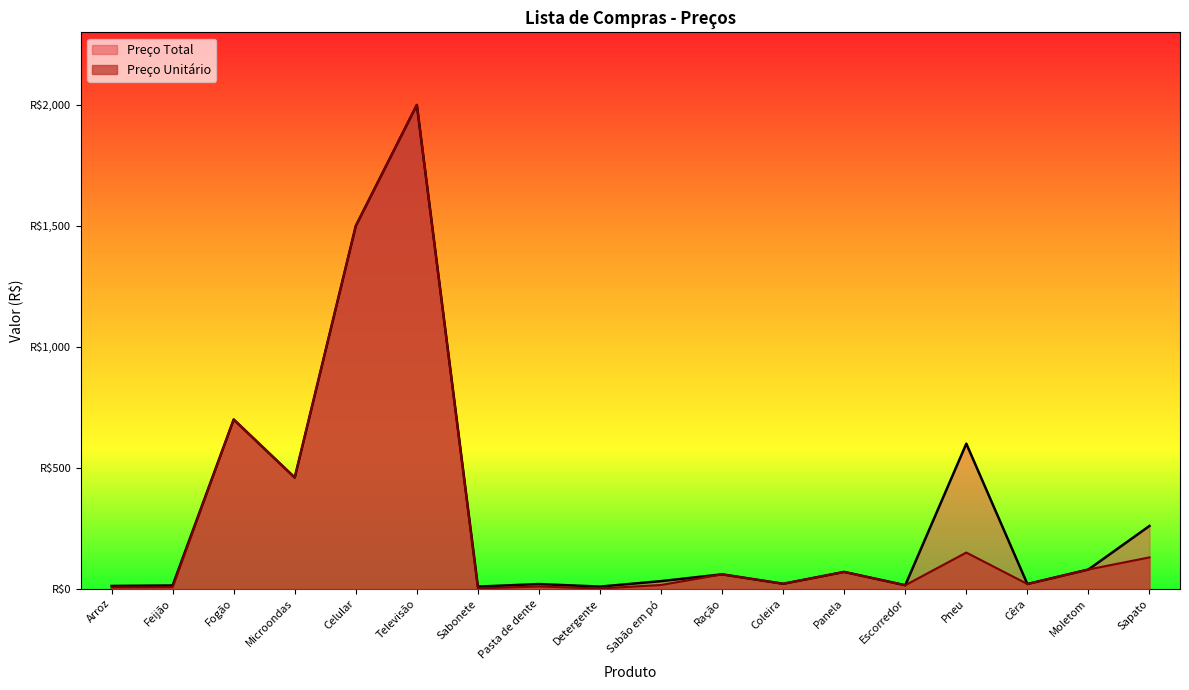

The Preço Unitário series shows 1.6 at Detergente. True or false?

True